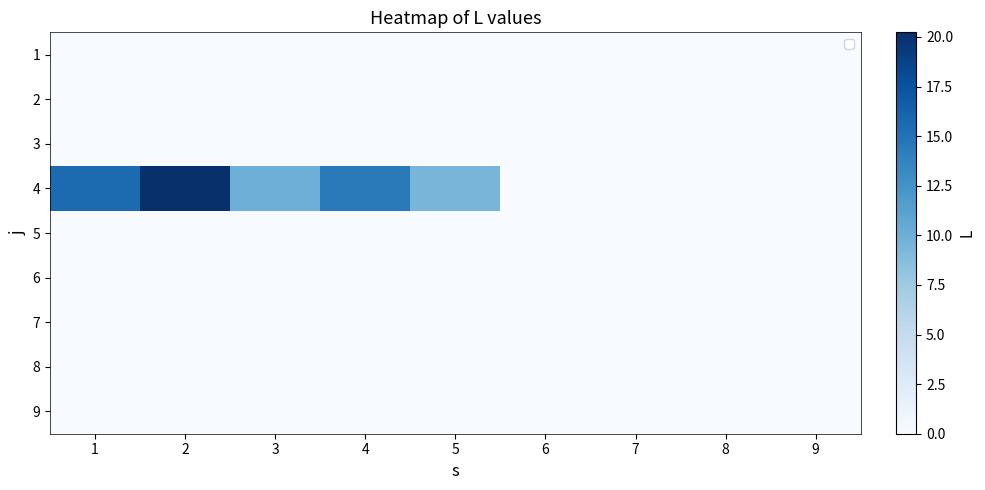

Which category has the lowest value across all series?

1